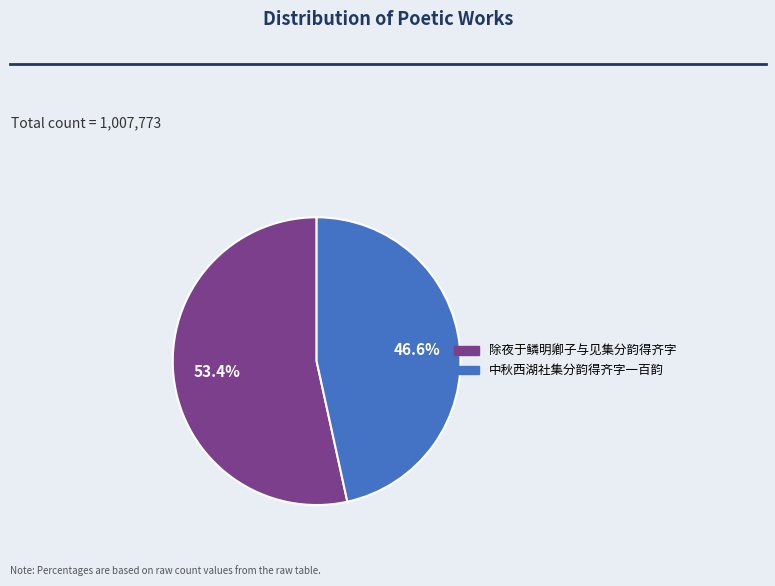

True or false: 除夜于鳞明卿子与见集分韵得齐字 accounts for 53% of the total.

True